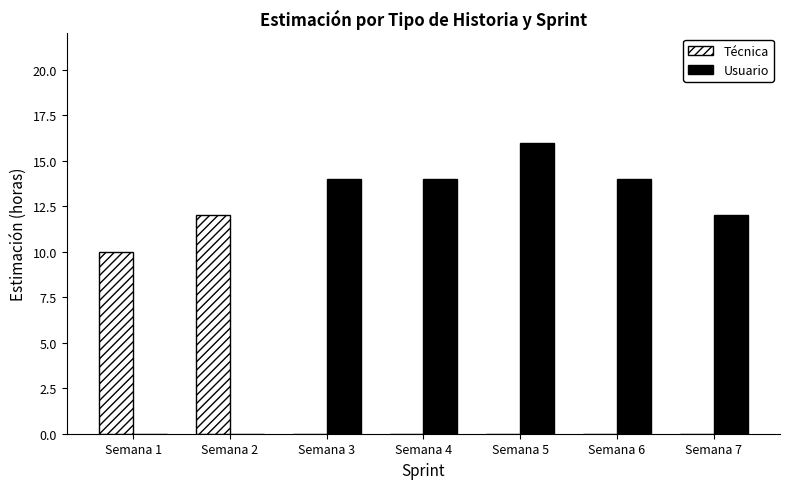

Is the value of Técnica at Semana 6 greater than the value of Usuario at Semana 6?

No